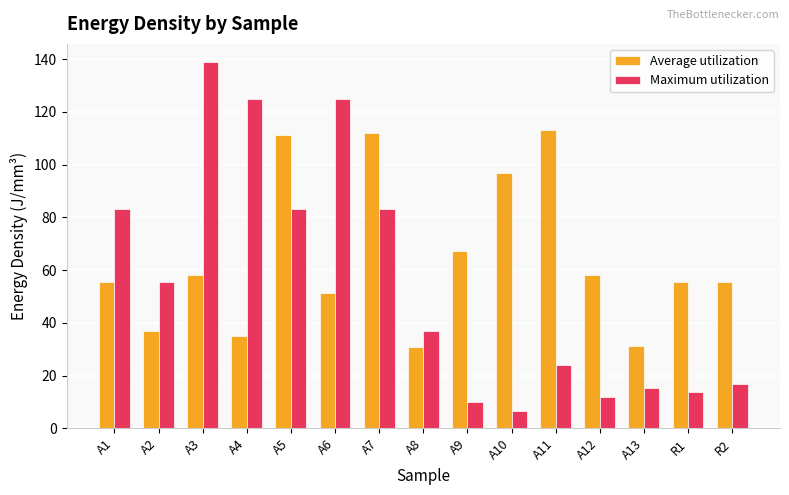

What is the label of the 1st bar from the right?

R2